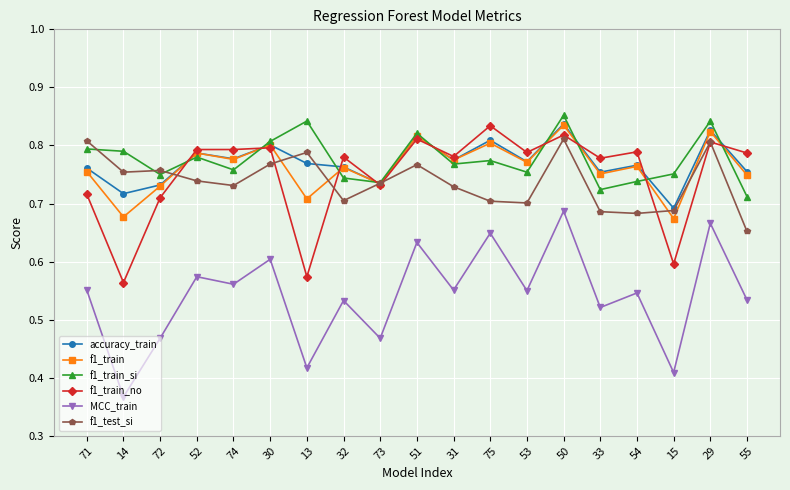

Is the value of f1_train at 15 greater than the value of f1_train_si at 52?

No